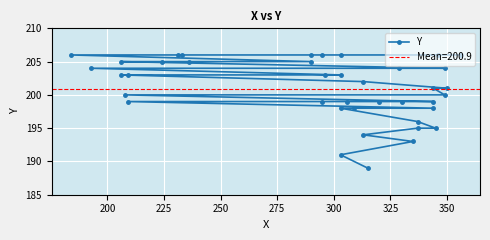

Does the chart display data point markers on the line(s)?

Yes